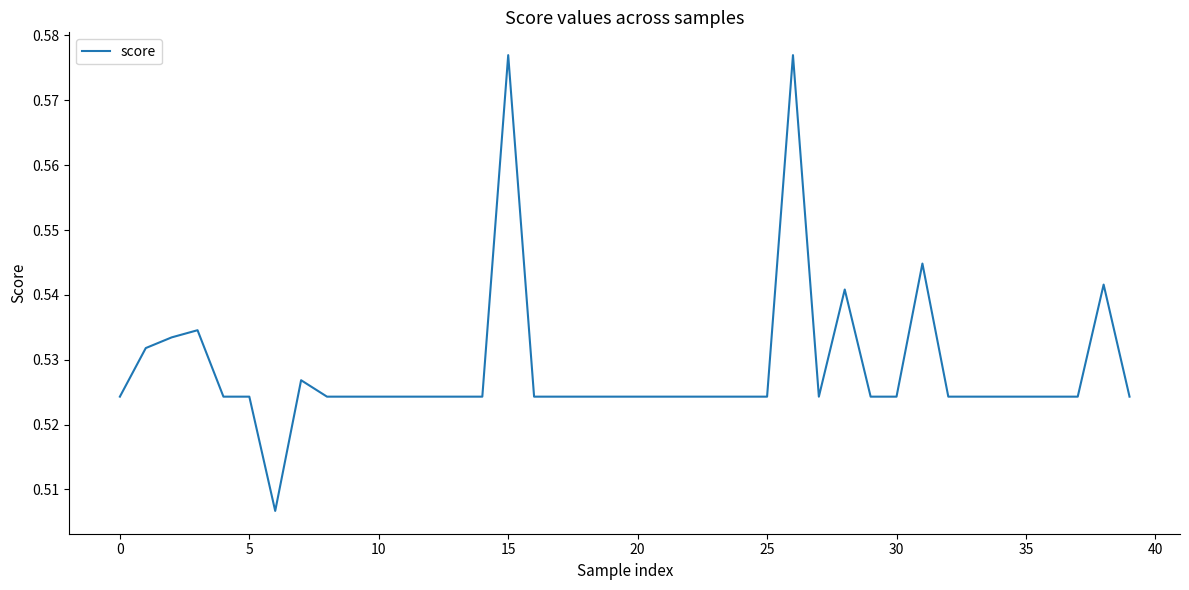

Reading left to right, list all the values displayed in this chart.

0.5	0.5	0.5	0.5	0.5	0.5	0.5	0.5	0.5	0.5	0.5	0.5	0.5	0.5	0.5	0.6	0.5	0.5	0.5	0.5	0.5	0.5	0.5	0.5	0.5	0.5	0.6	0.5	0.5	0.5	0.5	0.5	0.5	0.5	0.5	0.5	0.5	0.5	0.5	0.5